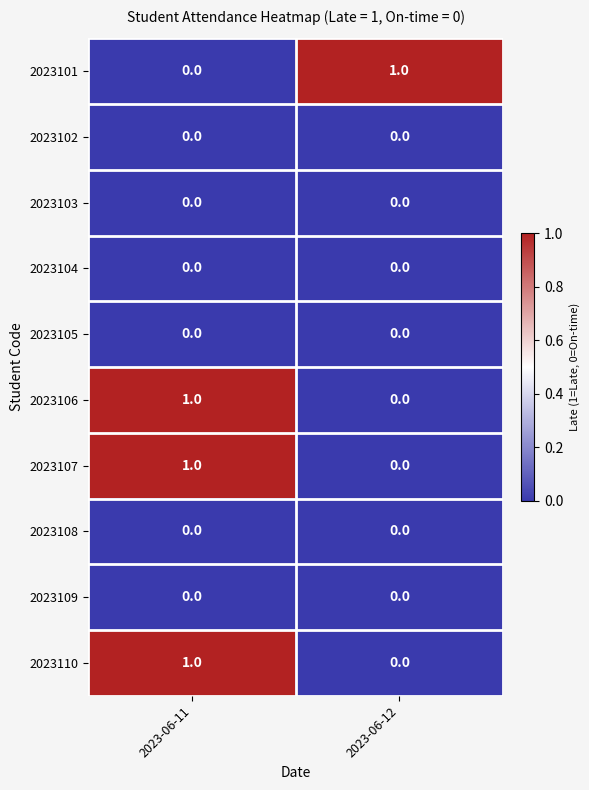

Reading left to right, what are all the values shown in this chart?

2023101: 0	1
2023102: 0	0
2023103: 0	0
2023104: 0	0
2023105: 0	0
2023106: 1	0
2023107: 1	0
2023108: 0	0
2023109: 0	0
2023110: 1	0